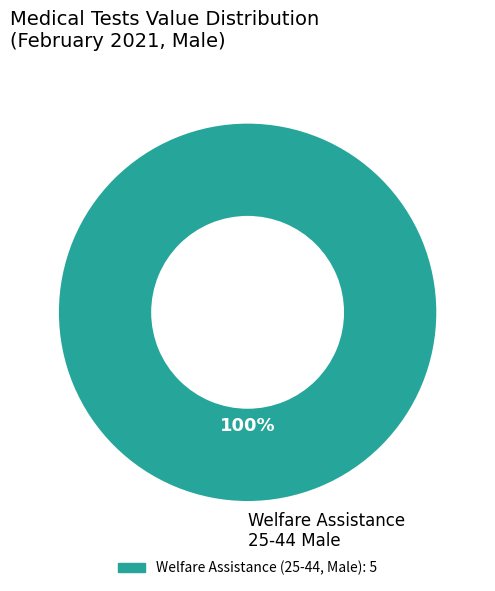

Rank the categories by value from lowest to highest.

Welfare Assistance 25-44 Male